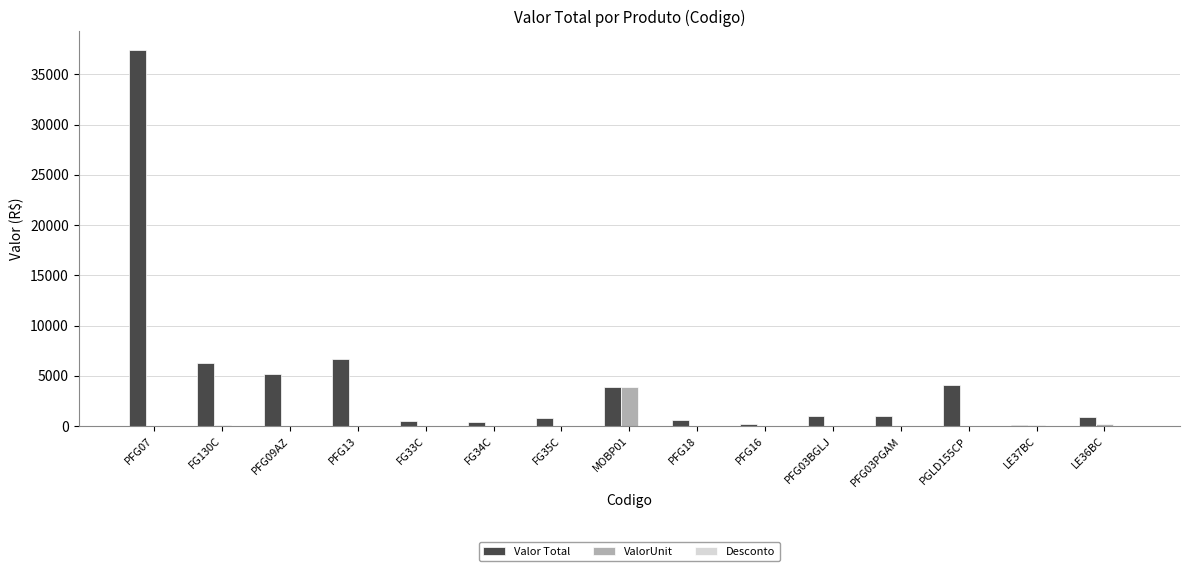

Are the bars horizontal?

No